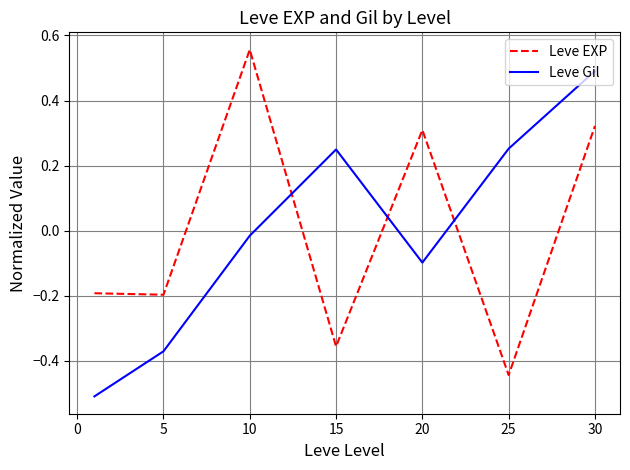

List the series in order of their peak value, lowest first.

Leve Gil, Leve EXP